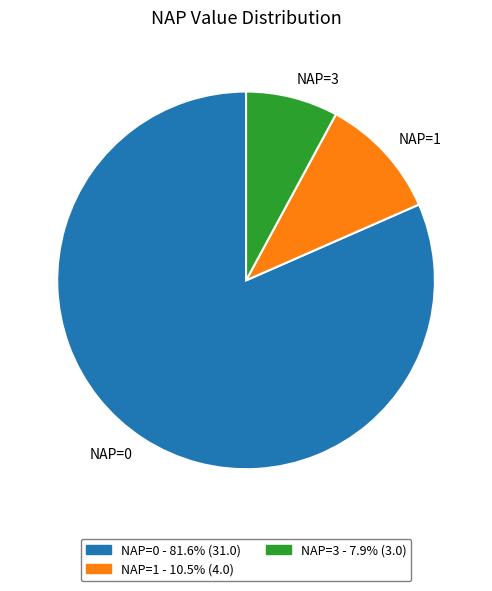

Which has a higher value, NAP=0 or NAP=3?

NAP=0